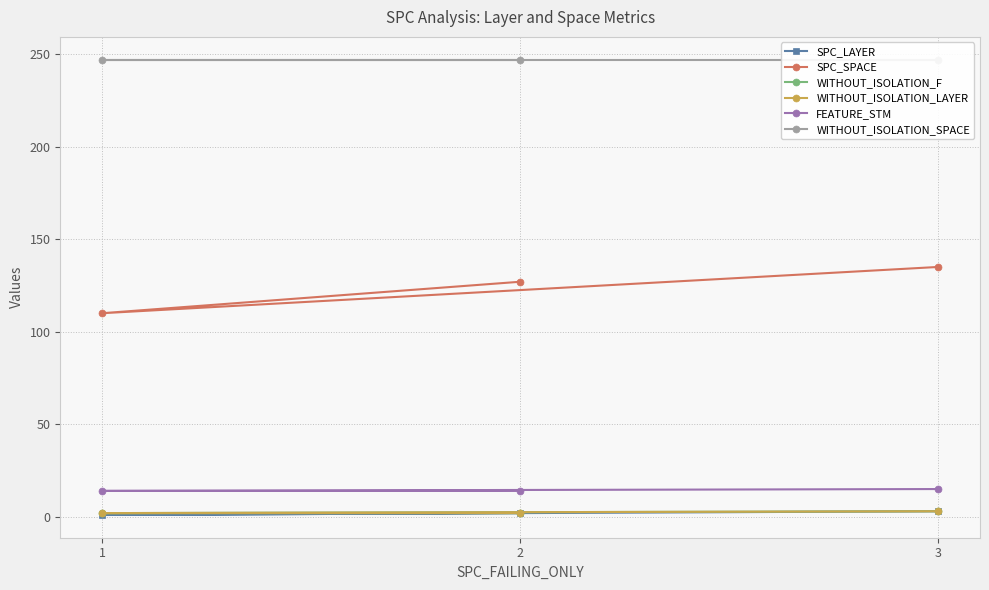

At which label does WITHOUT_ISOLATION_SPACE reach its minimum?

2